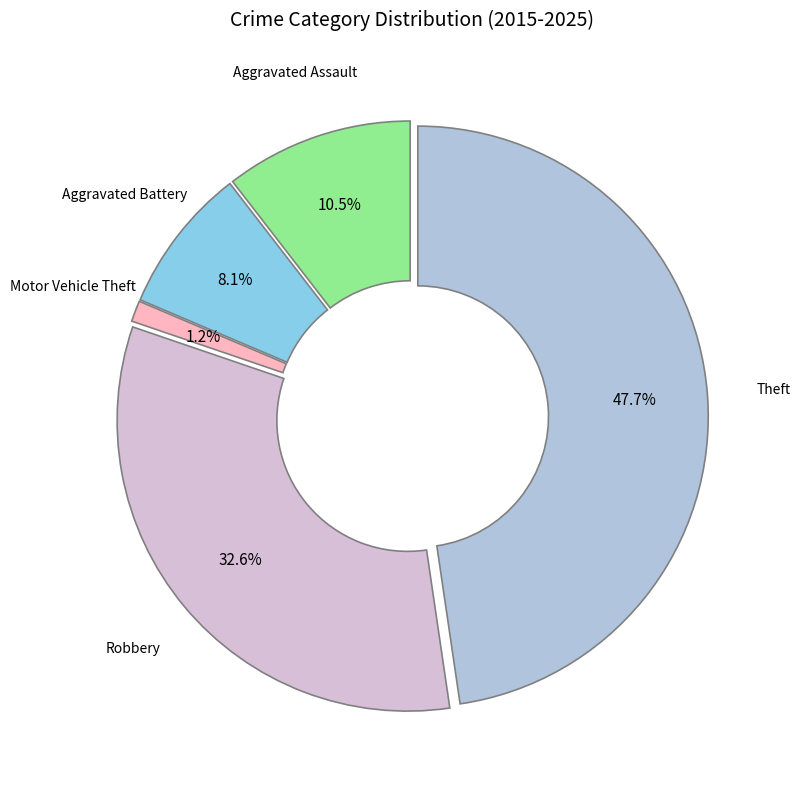

Is there a majority slice in this chart?

No